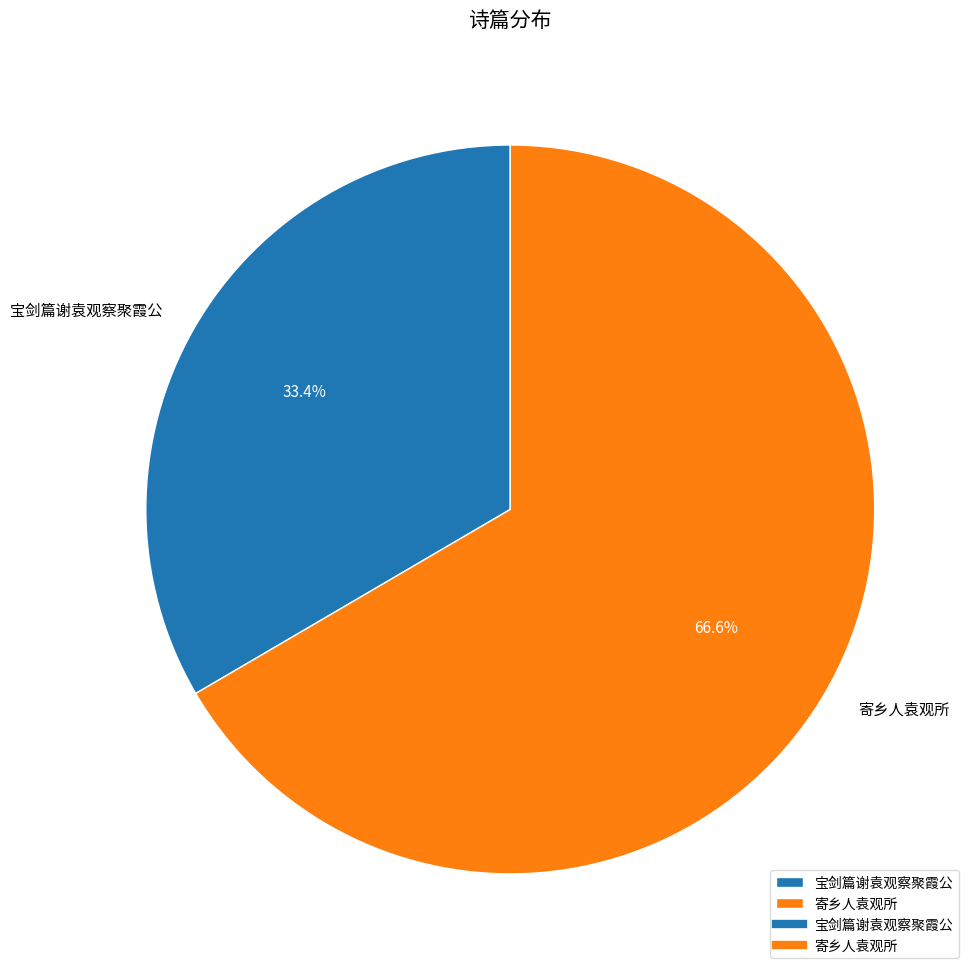

What is the ratio of the value at 宝剑篇谢袁观察聚霞公 to the value at 寄乡人袁观所?

0.5